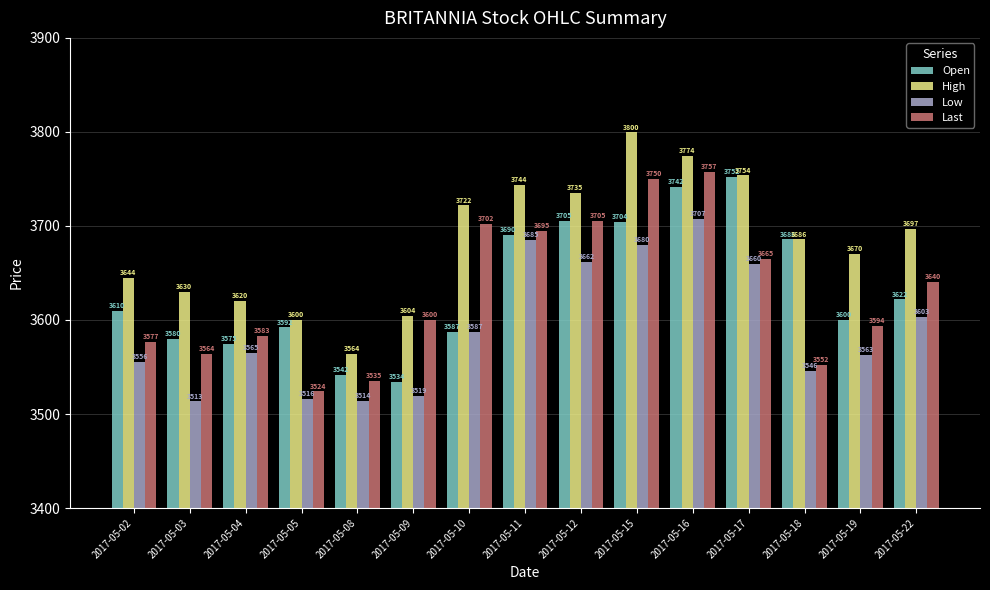

What is the value of the Open bar at the 12th from the left?

3752.0